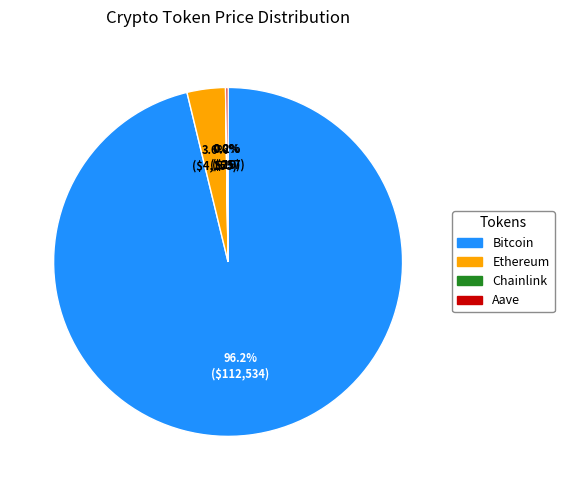

Which slice represents more than half of the pie?

Bitcoin